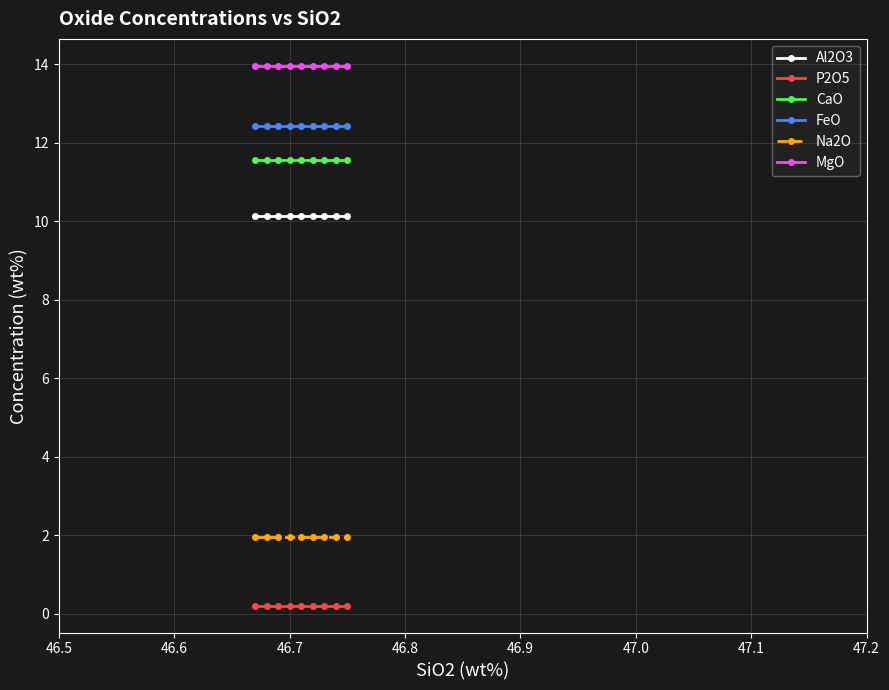

List the series in order of their peak value, lowest first.

P2O5, Na2O, Al2O3, CaO, FeO, MgO